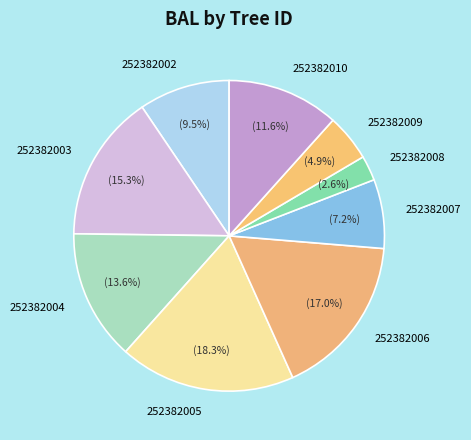

True or false: 252382007 accounts for 7% of the total.

True